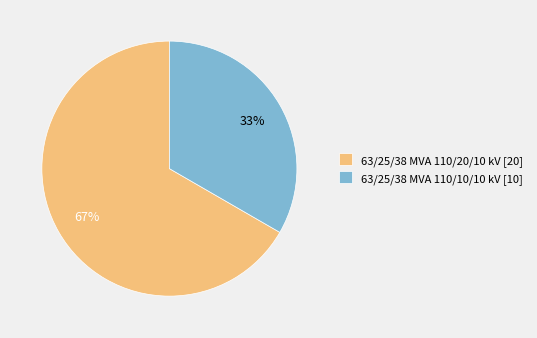

Count the number of slices in the pie.

2